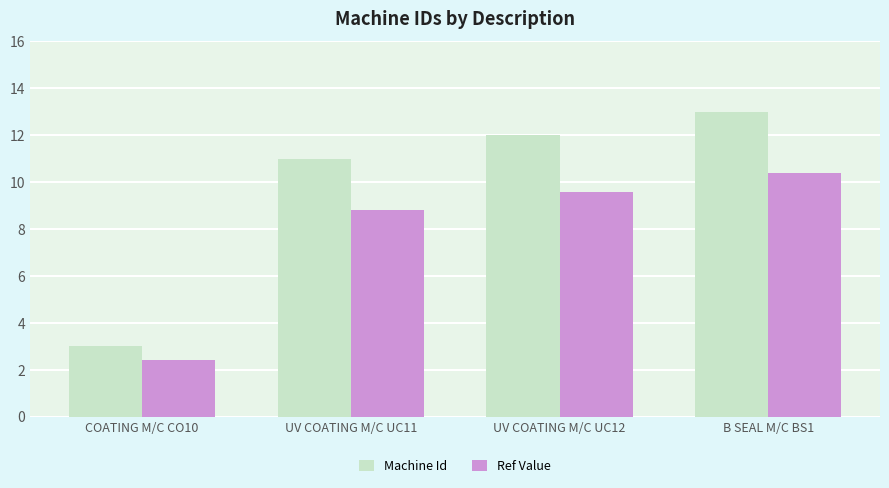

Which series changed the most between UV COATING M/C UC11 and B SEAL M/C BS1?

Machine Id